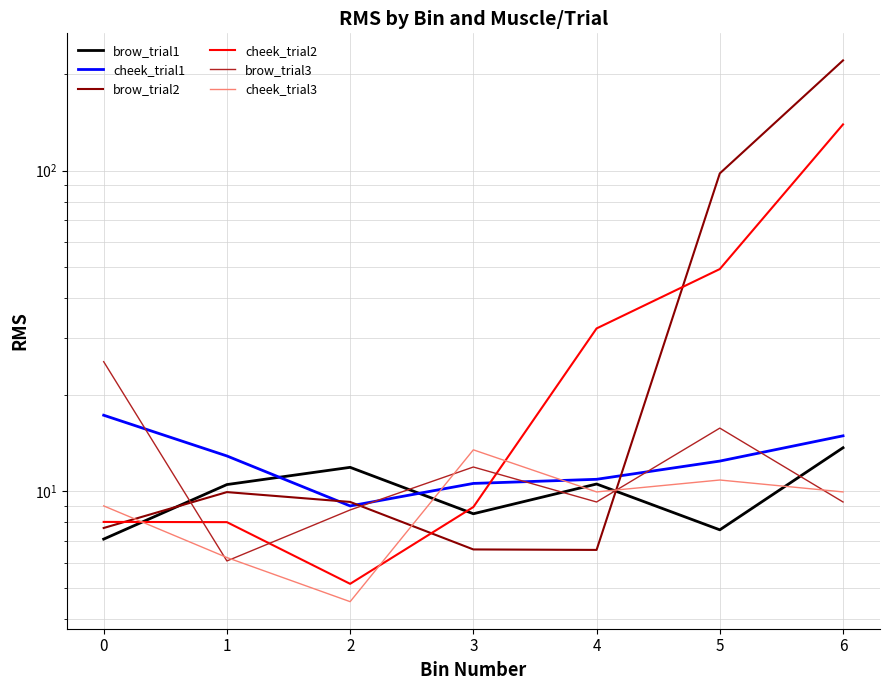

Is it true that cheek_trial1 equals 20.8 at 1?

False